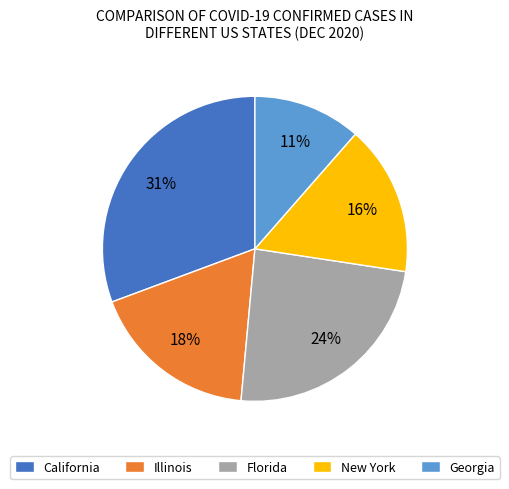

To the nearest percent, what is the average slice percentage?

20%